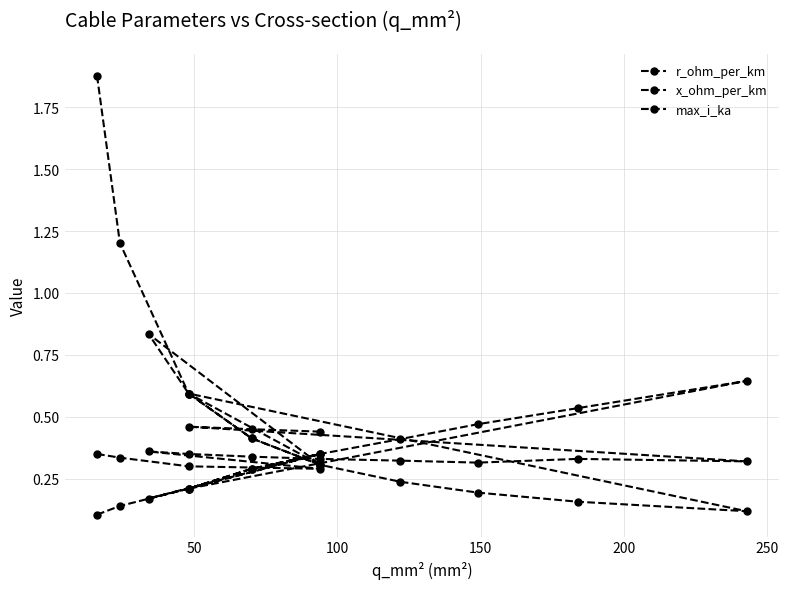

Which series has the largest total across all categories?

r_ohm_per_km